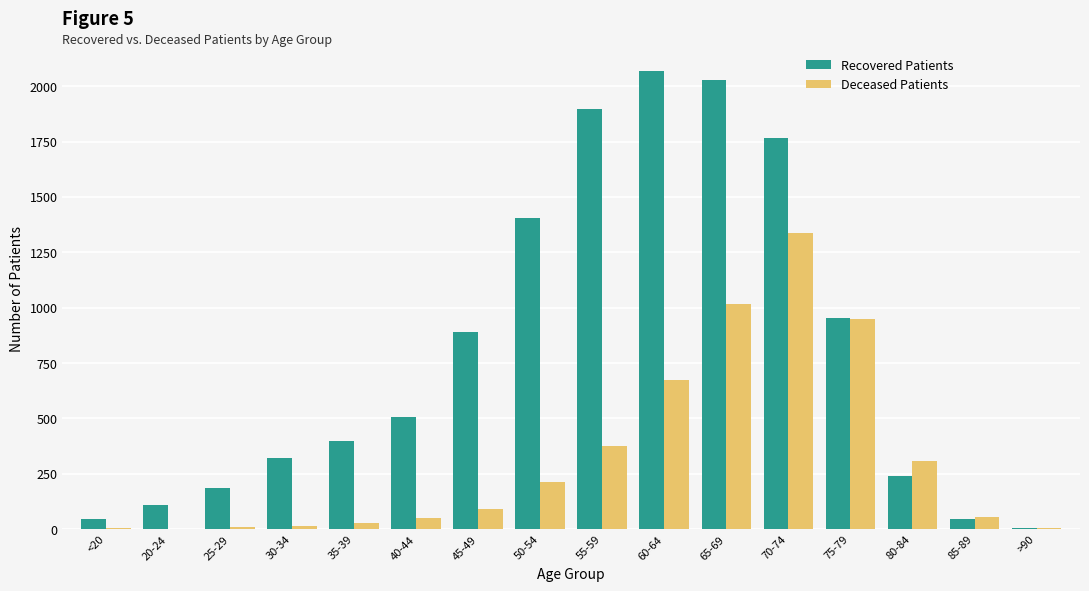

True or false: Deceased Patients has a value of 895 at 60-64.

False